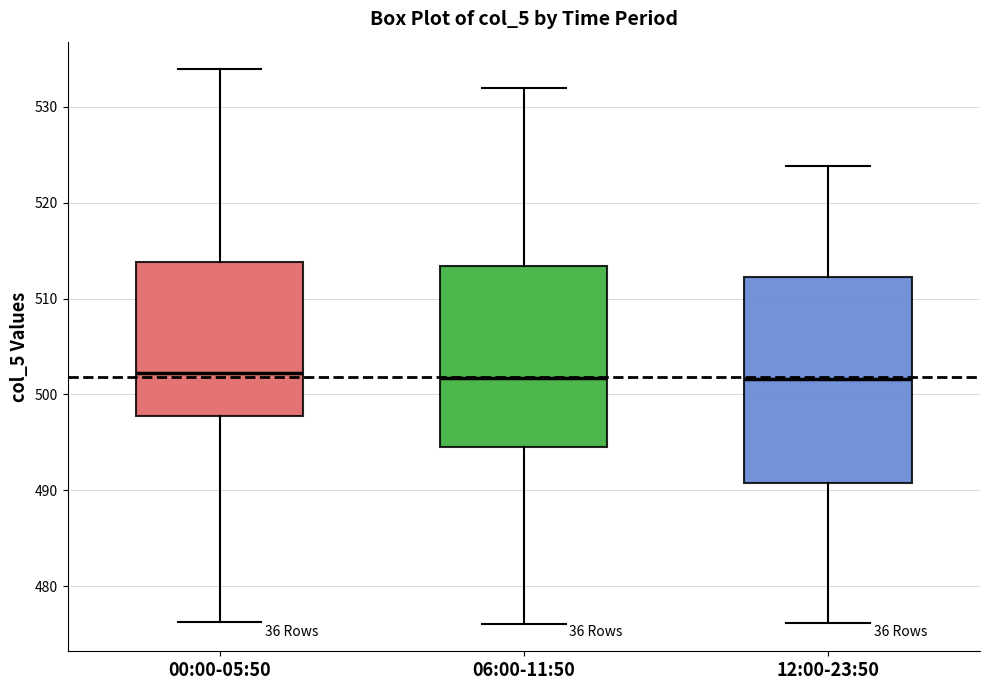

Reading left to right, read every box against the y-axis: the position of its median line, the range the box covers, and the ends of its whiskers. The values are not printed on the chart, so give them approximately, as read against the axis.

00:00-05:50: median 502, box 498 to 514, whiskers 476 to 534
06:00-11:50: median 502, box 495 to 513, whiskers 476 to 532
12:00-23:50: median 502, box 491 to 512, whiskers 476 to 524